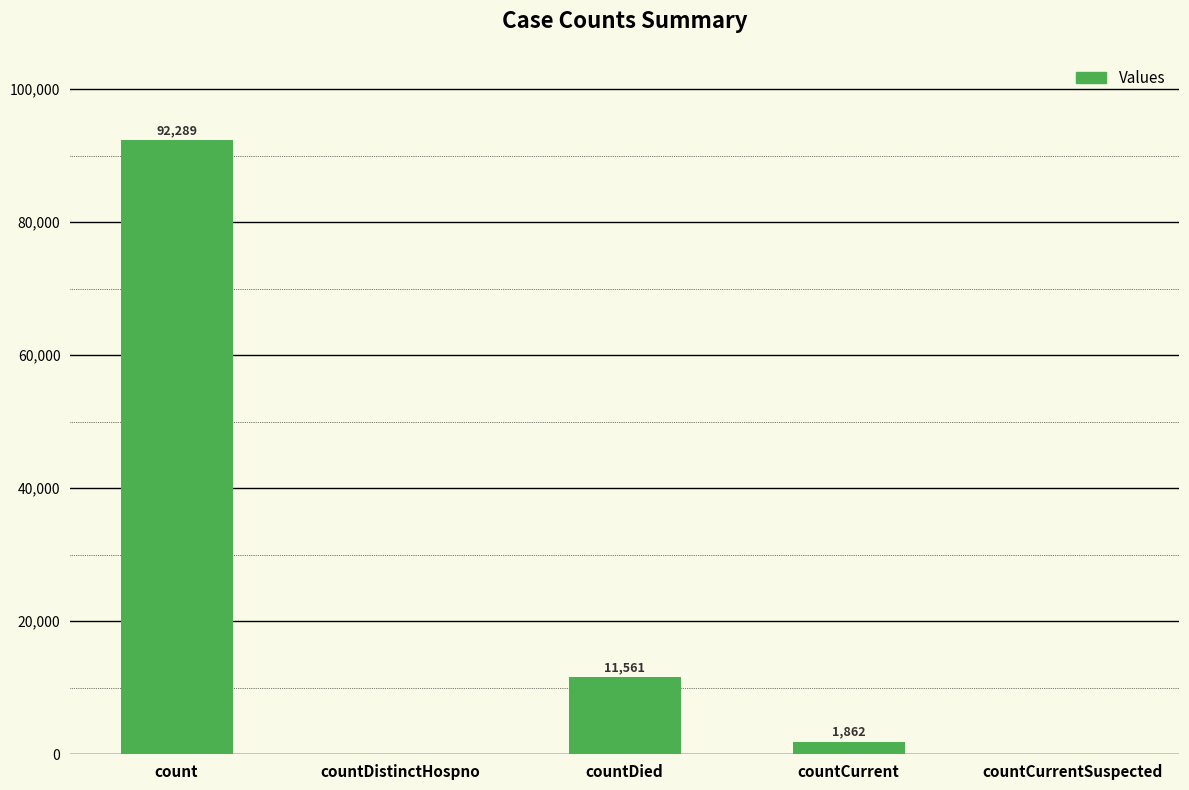

Are the bars horizontal?

No